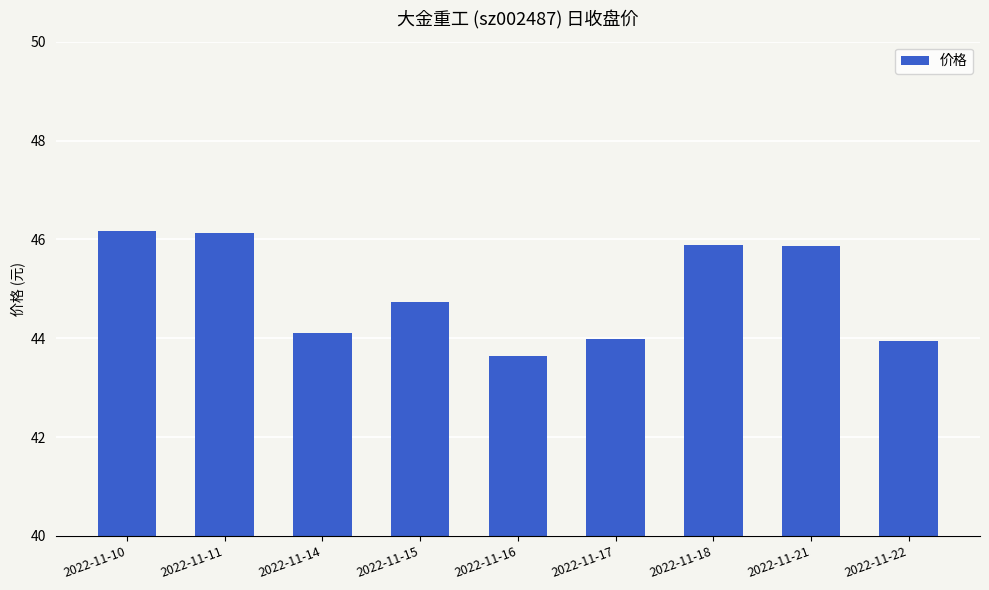

What is the value of the 8th bar from the left?

45.9